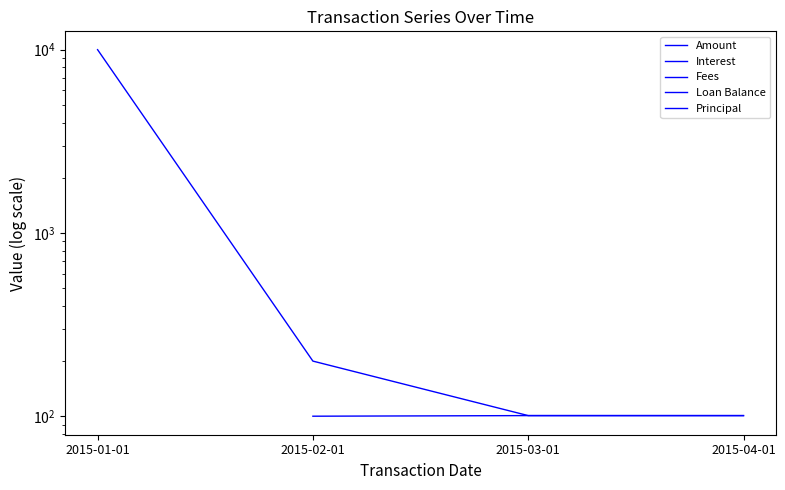

True or false: Interest and Loan Balance cross at least once.

False